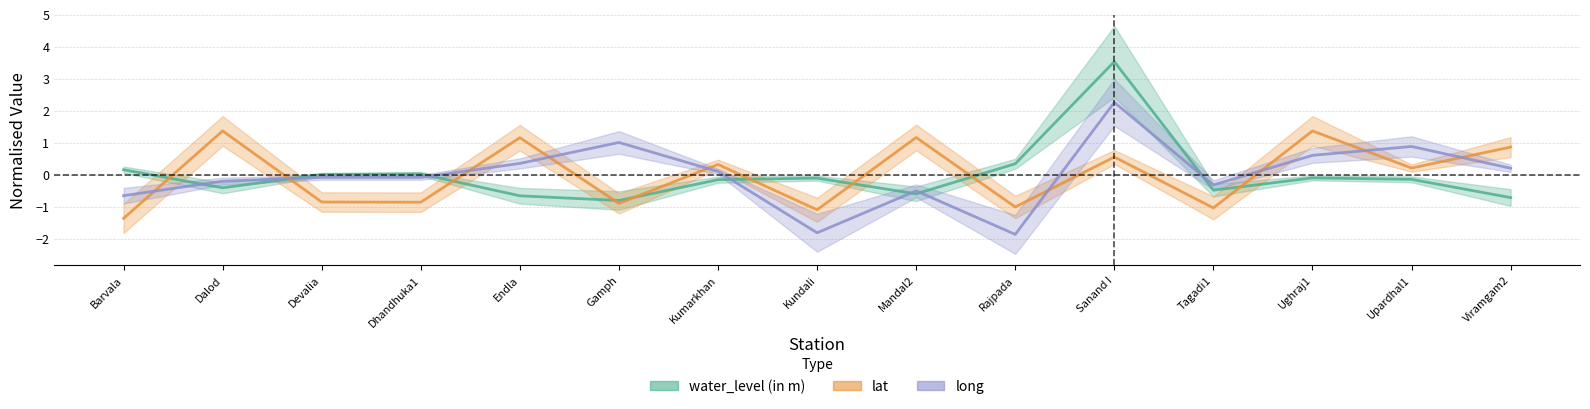

True or false: water_level (in m) and lat cross at least once.

True